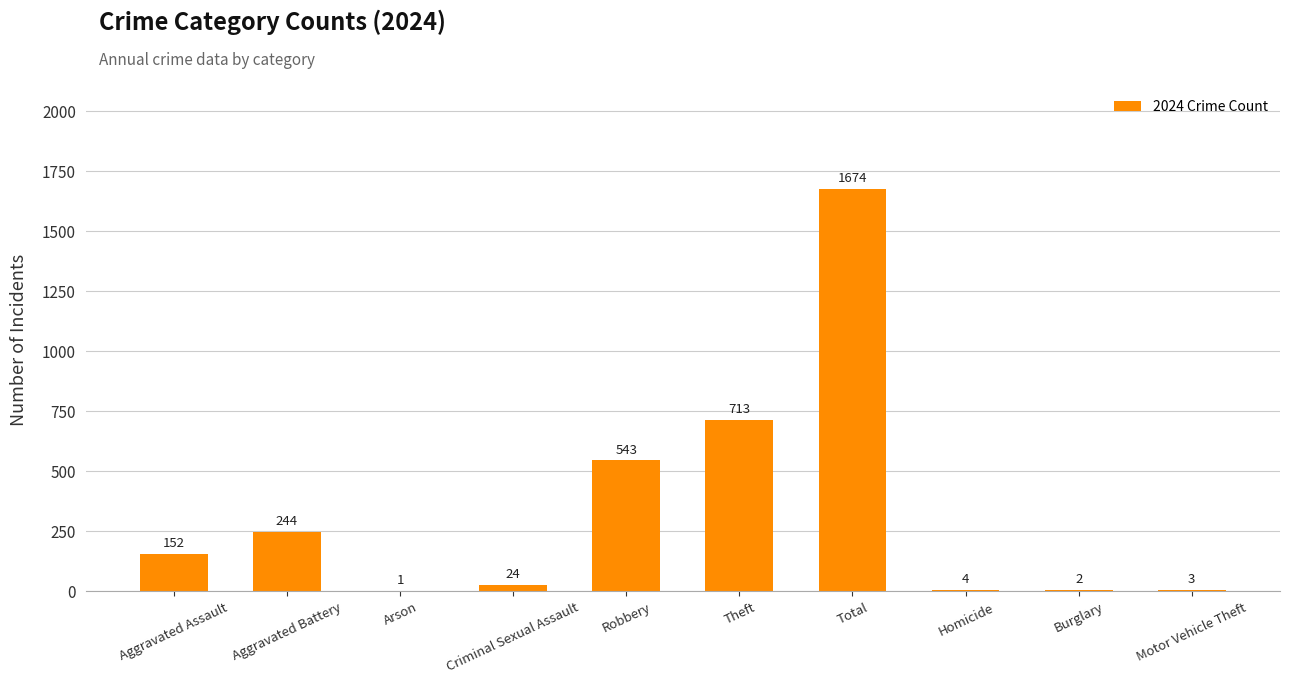

Is it true that the value at Robbery is 802?

False